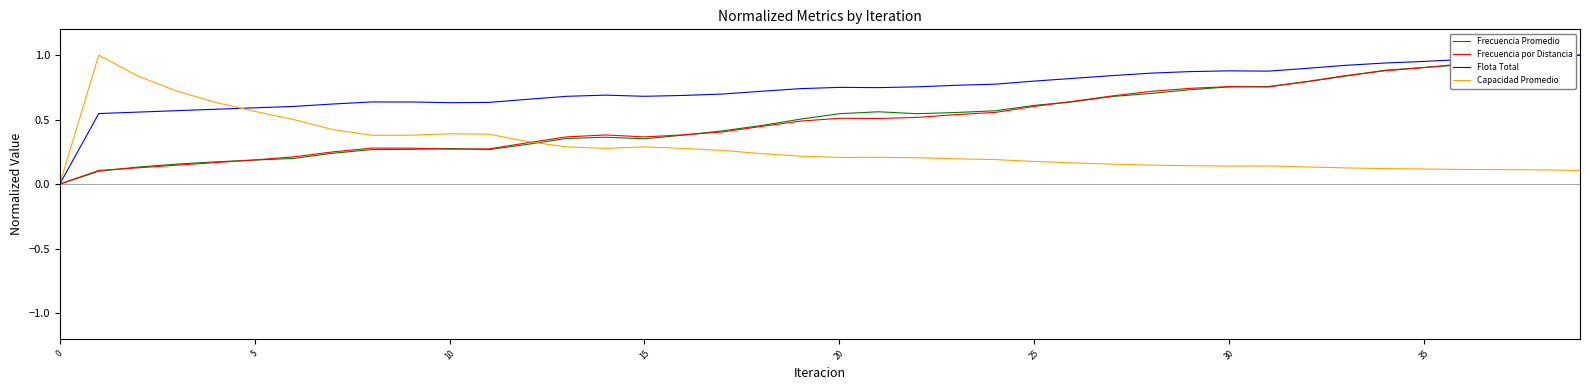

Count the number of data series in this chart.

4